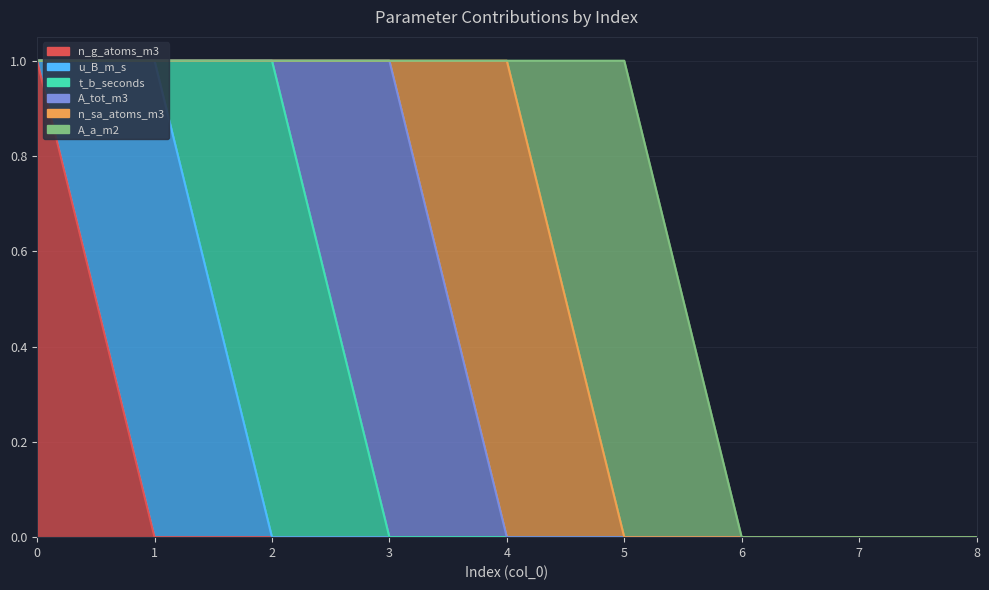

How many distinct data groups are displayed?

6